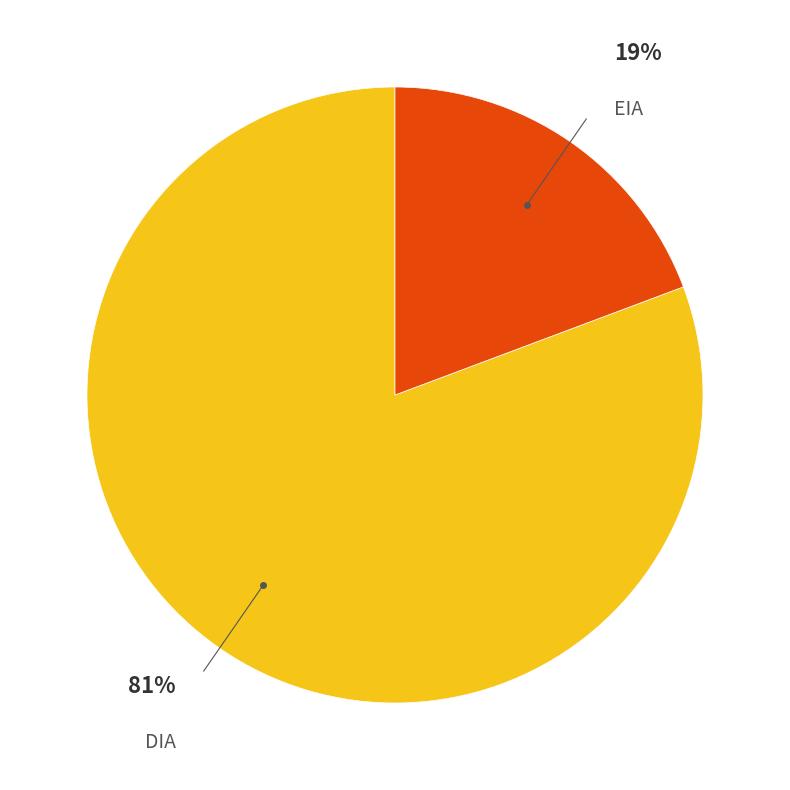

To the nearest percent, what portion does DIA represent?

81%